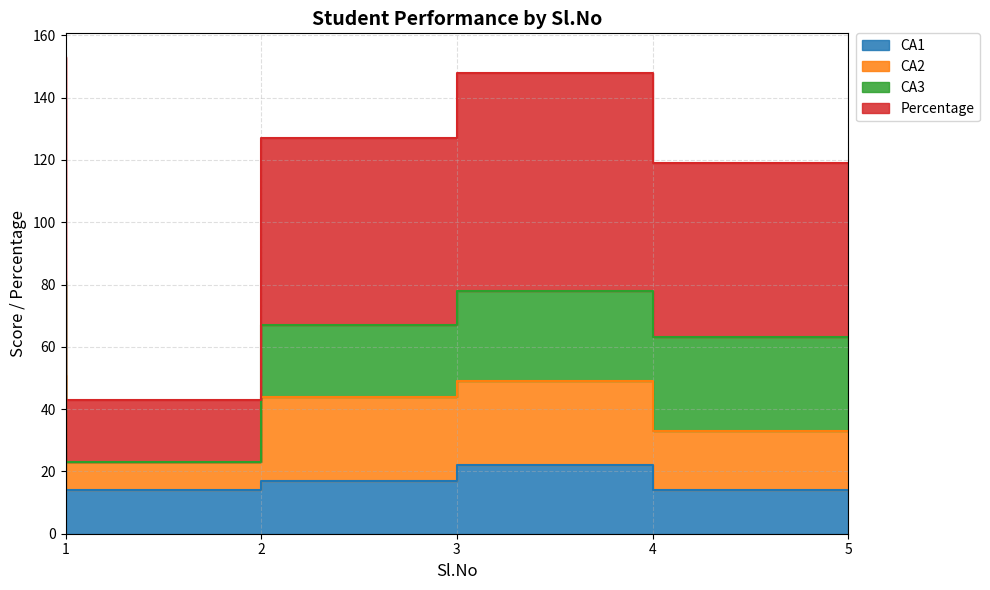

Where is the first local maximum for CA1?

4